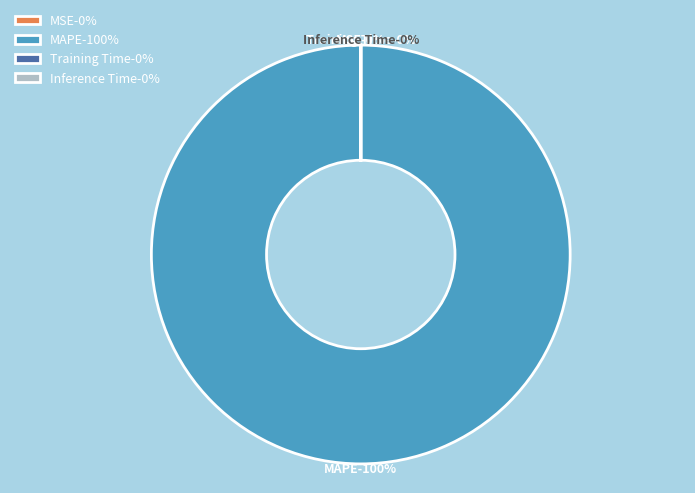

Does Inference Time account for over 50% of the chart?

No